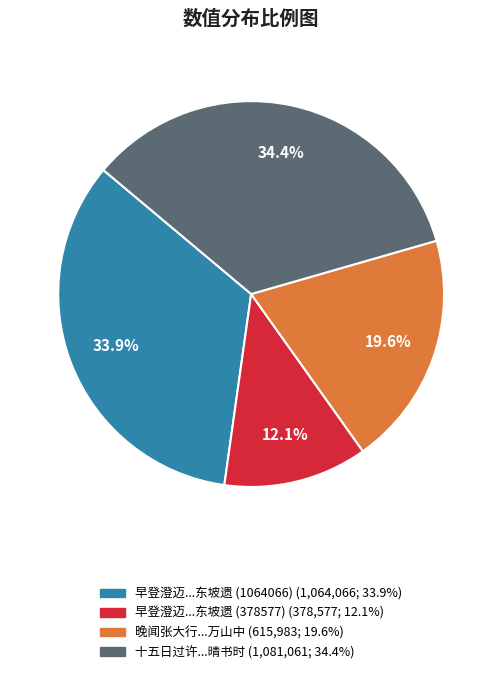

Does any single category account for the majority?

No